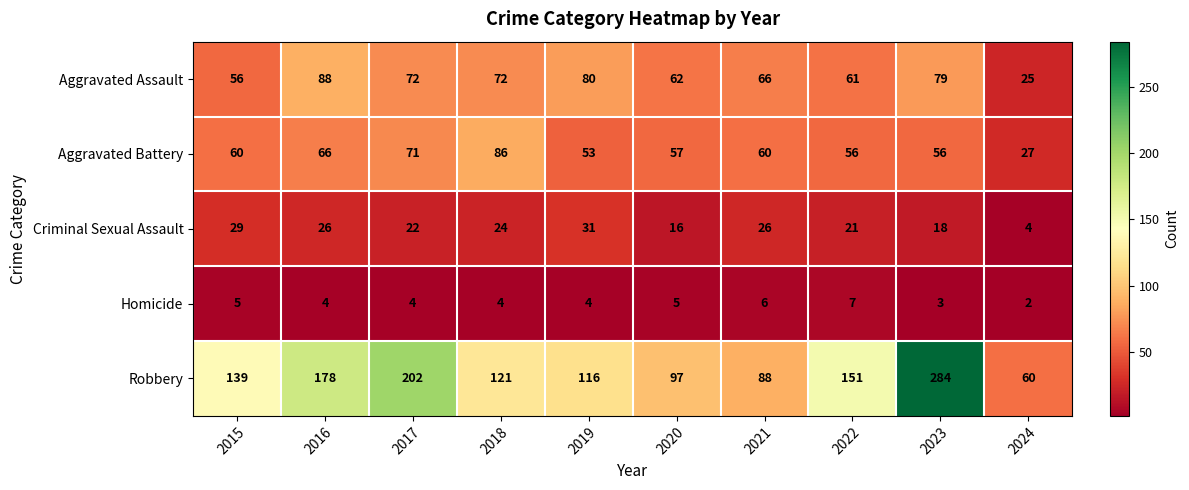

At which category does the chart reach its minimum across all series?

2024